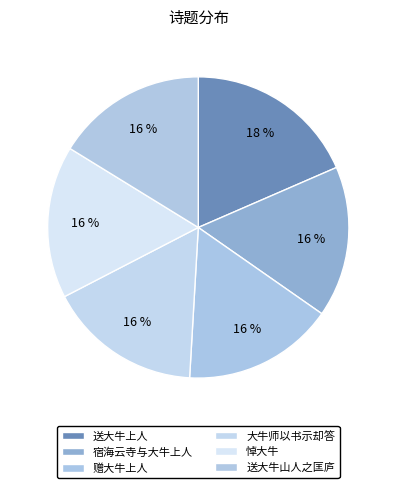

How many slices are in this pie chart?

6